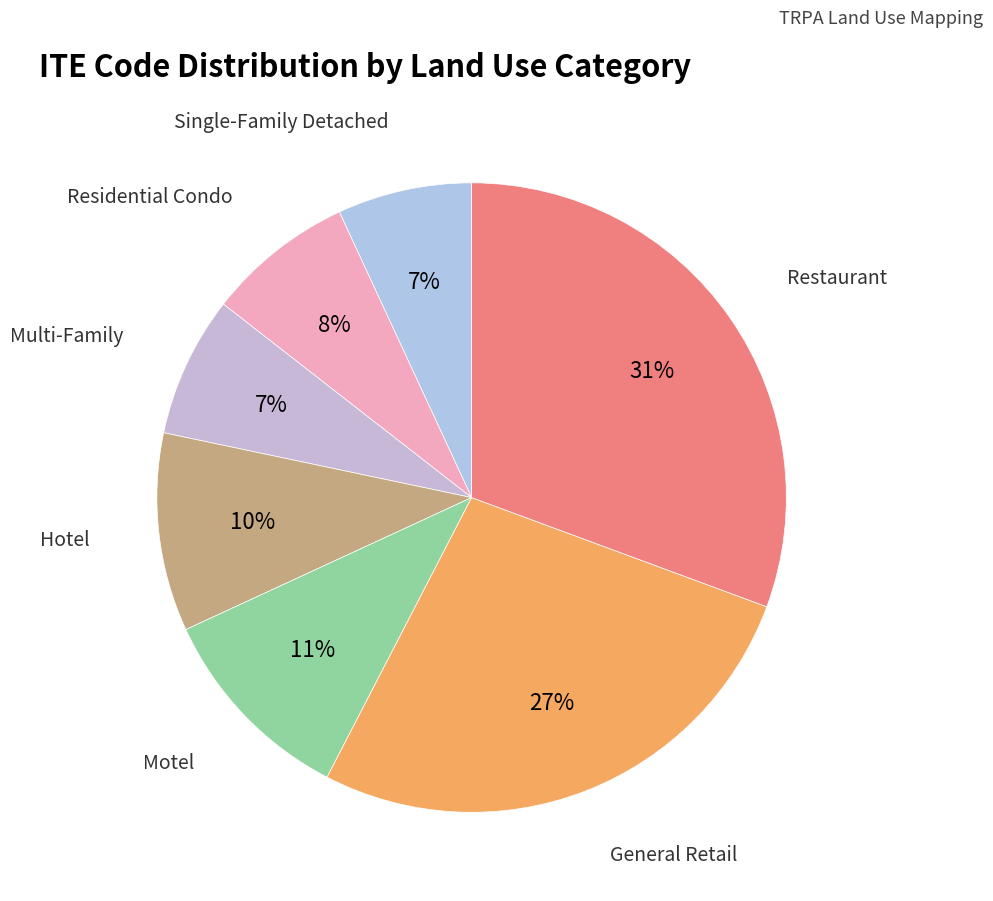

How many segments does this pie chart have?

7